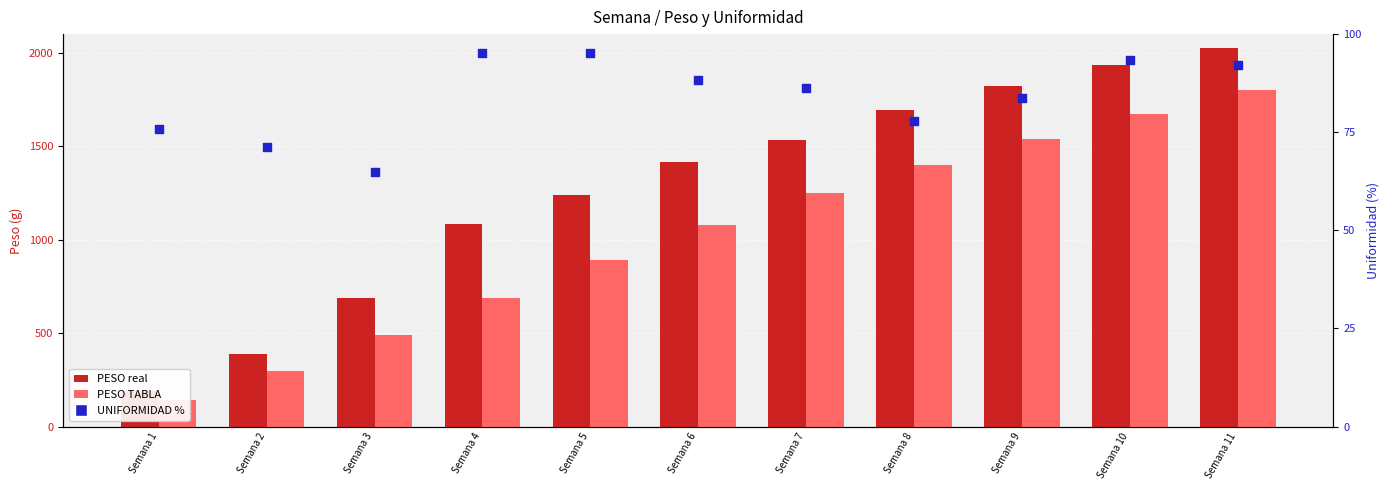

Which series contains the lowest Y value?

UNIFORMIDAD %